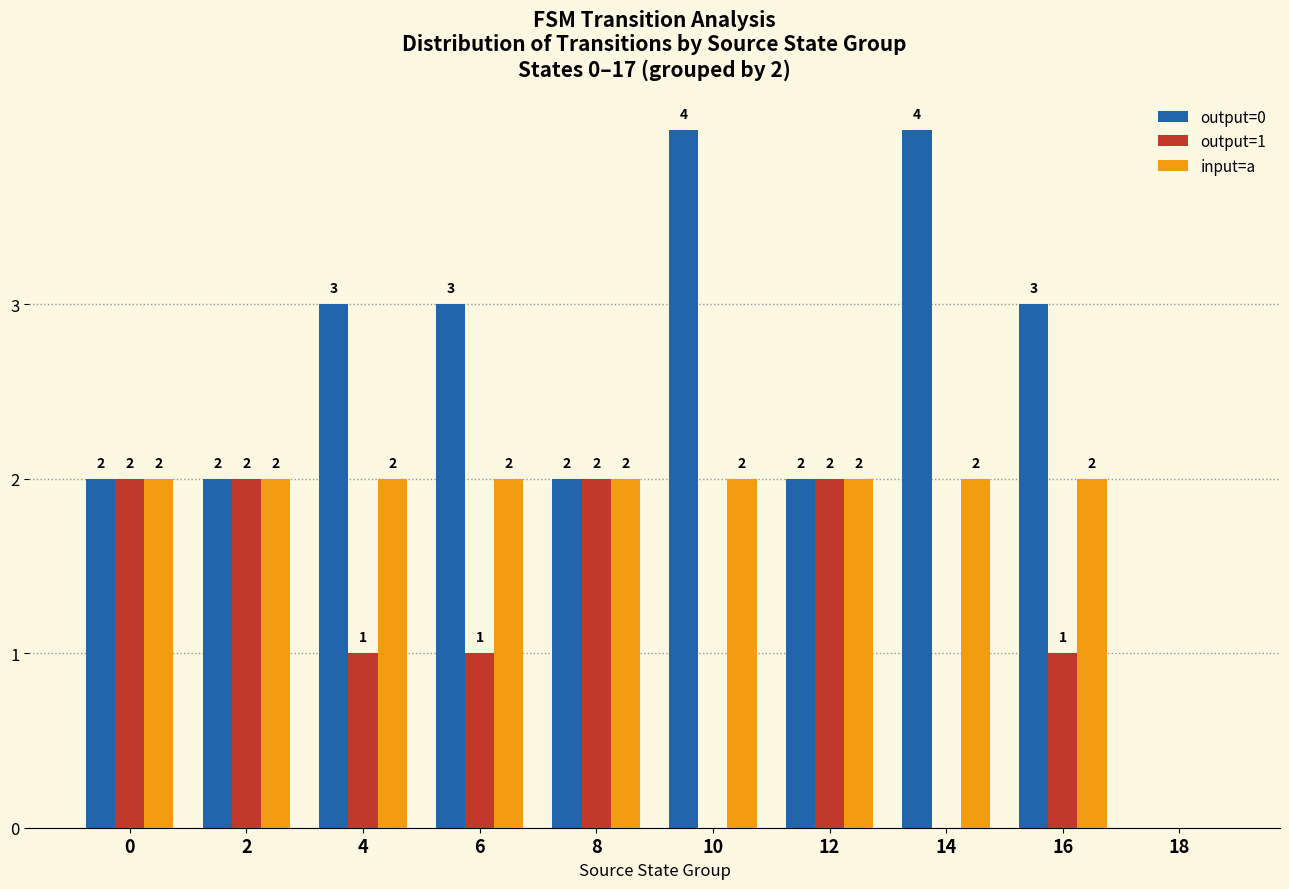

The output=0 series shows 2 at 10. True or false?

False